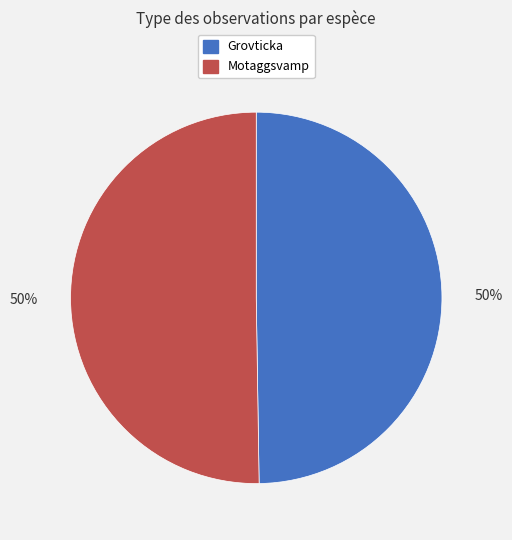

To the nearest percent, what is the average slice percentage?

50%